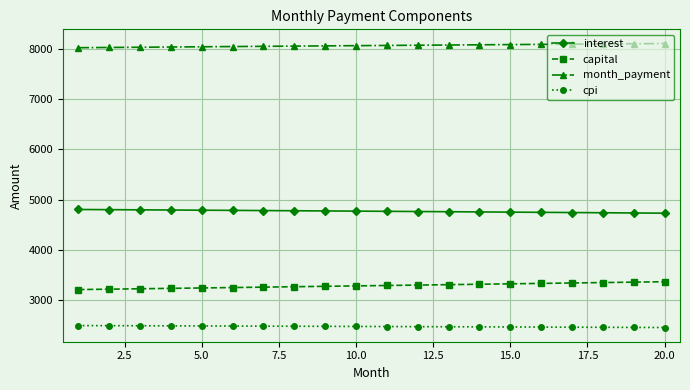

How many lines are shown in the chart?

4